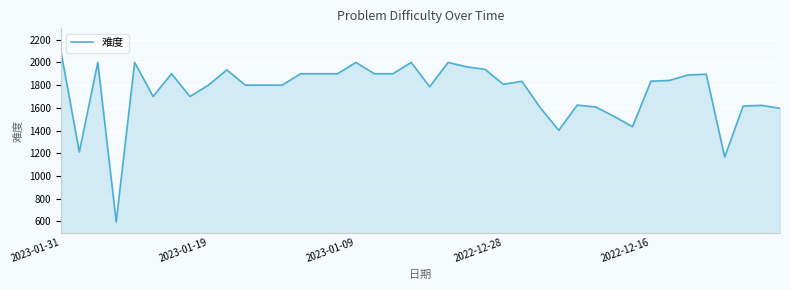

What is the difference between the maximum and minimum values?

1504